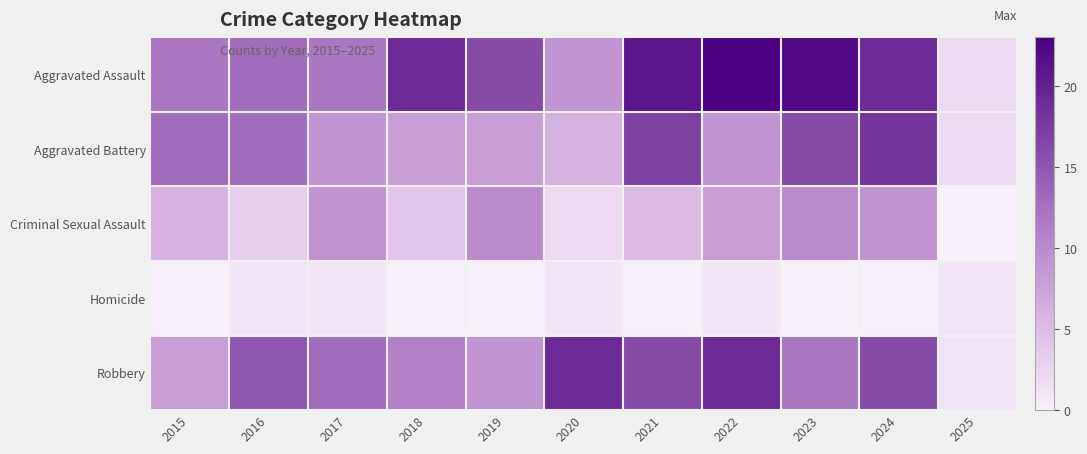

List the series in order of their peak value, lowest first.

Homicide, Criminal Sexual Assault, Aggravated Battery, Robbery, Aggravated Assault